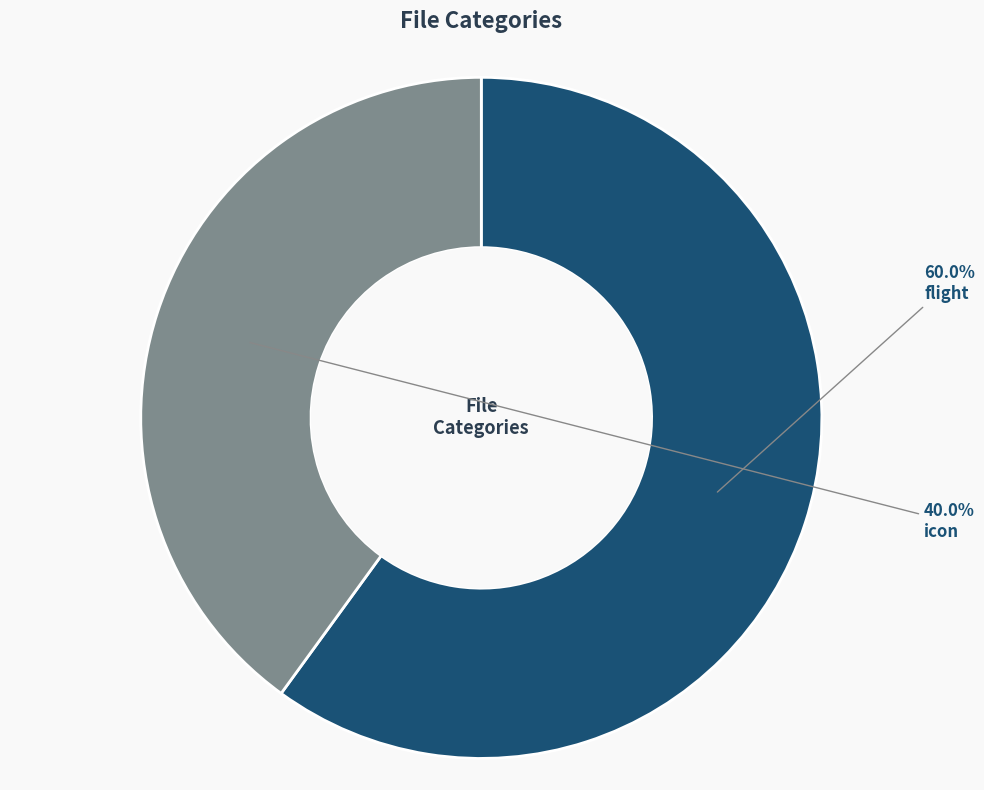

Count the number of slices in the pie.

2